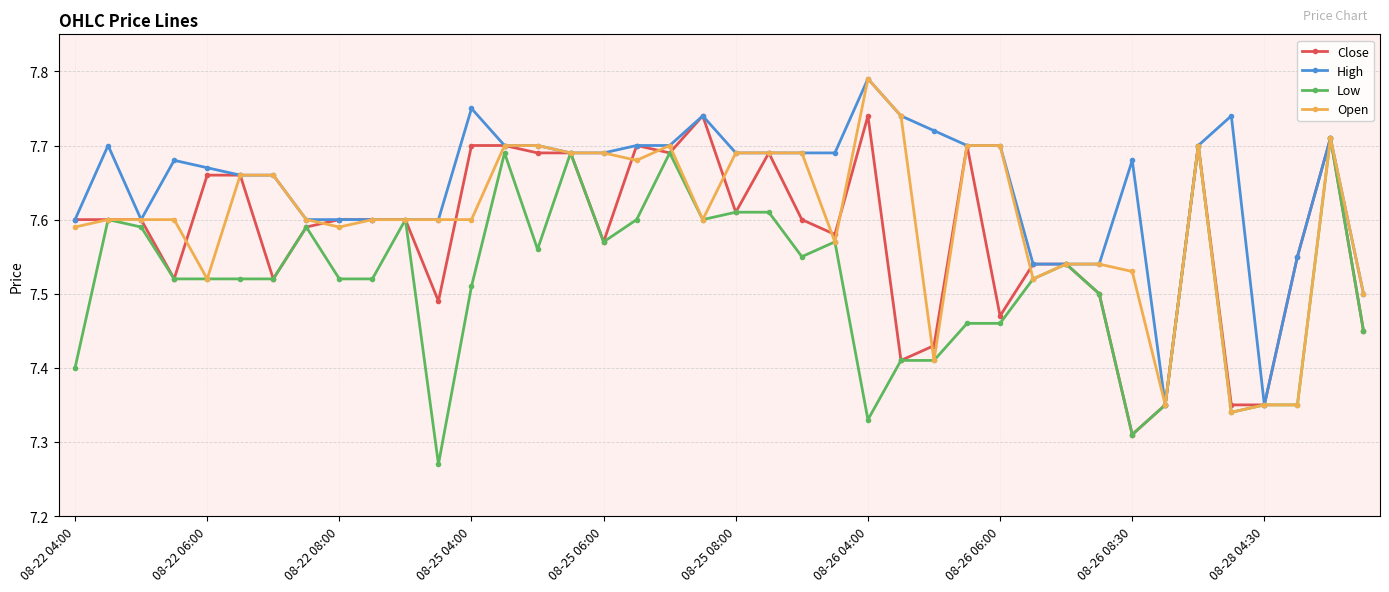

True or false: Open has more than 2 points higher than both neighbors.

True